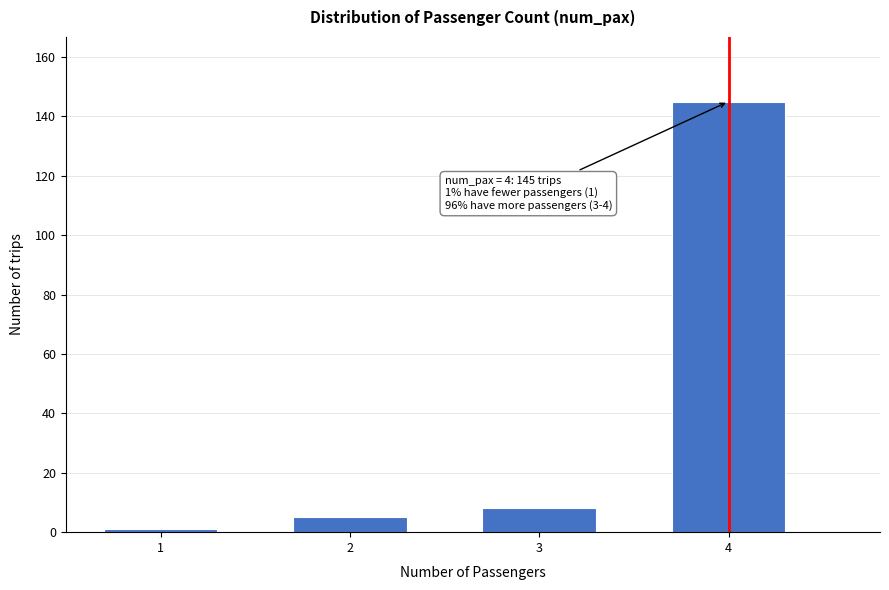

Reading left to right, extract all data points from this chart.

1=1	2=5	3=8	4=145